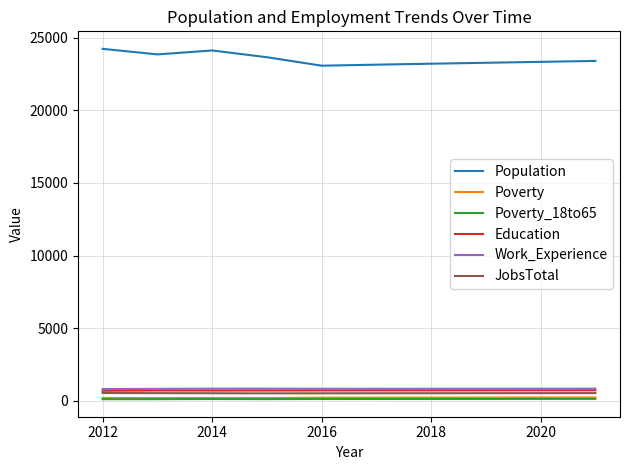

True or false: Education has more than 0 points higher than both neighbors.

True